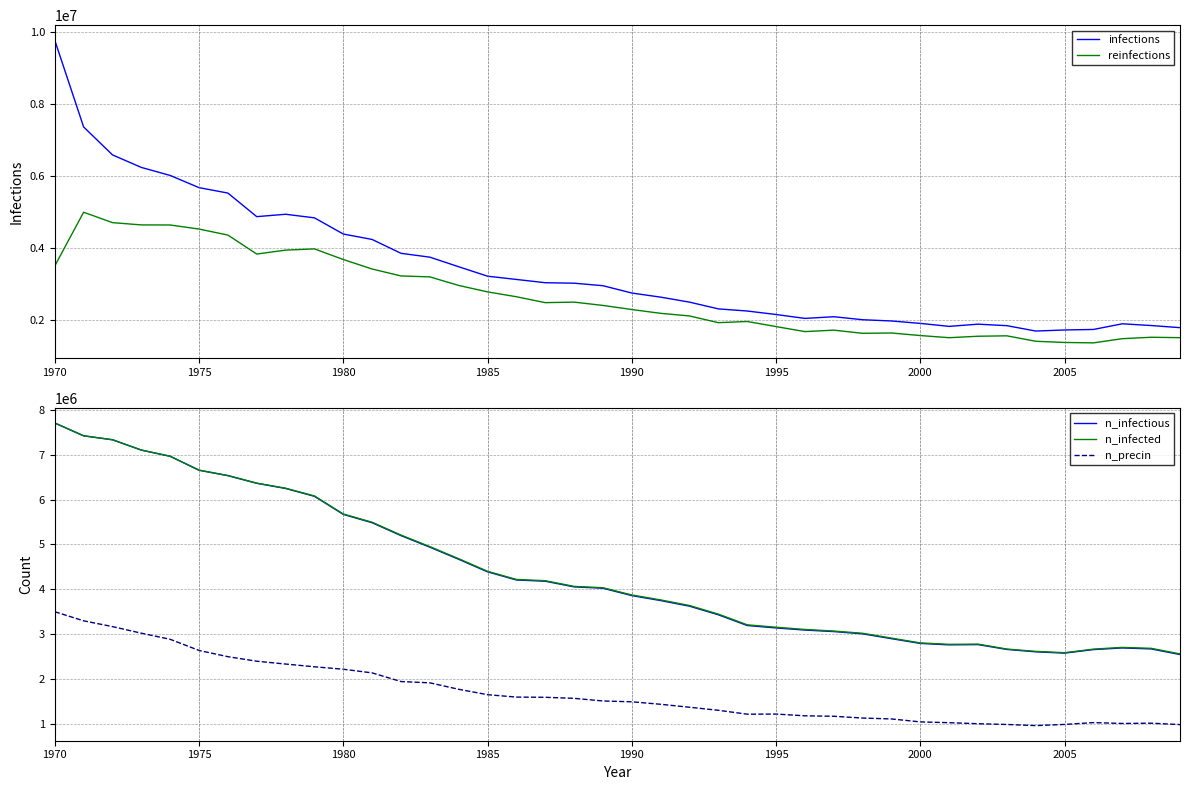

Is it true that n_infectious equals 3571475.4 at 2005?

False